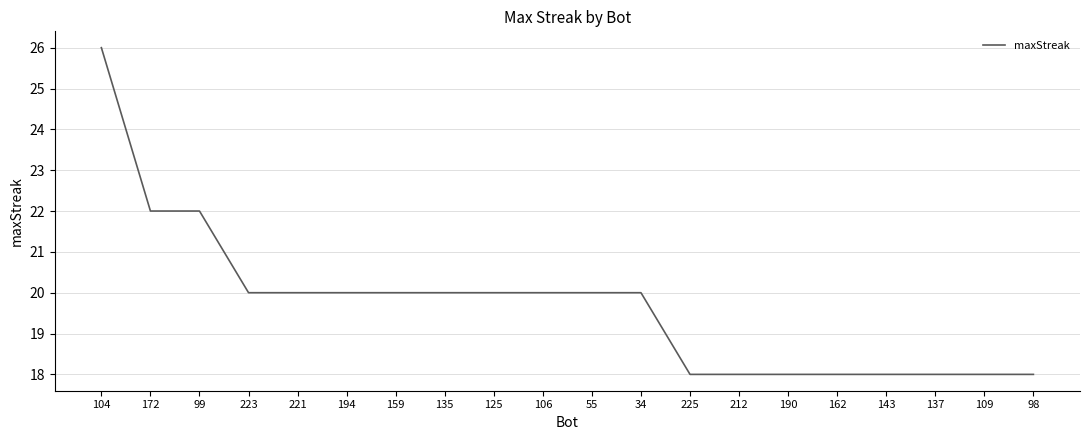

How many series are shown in this chart?

1